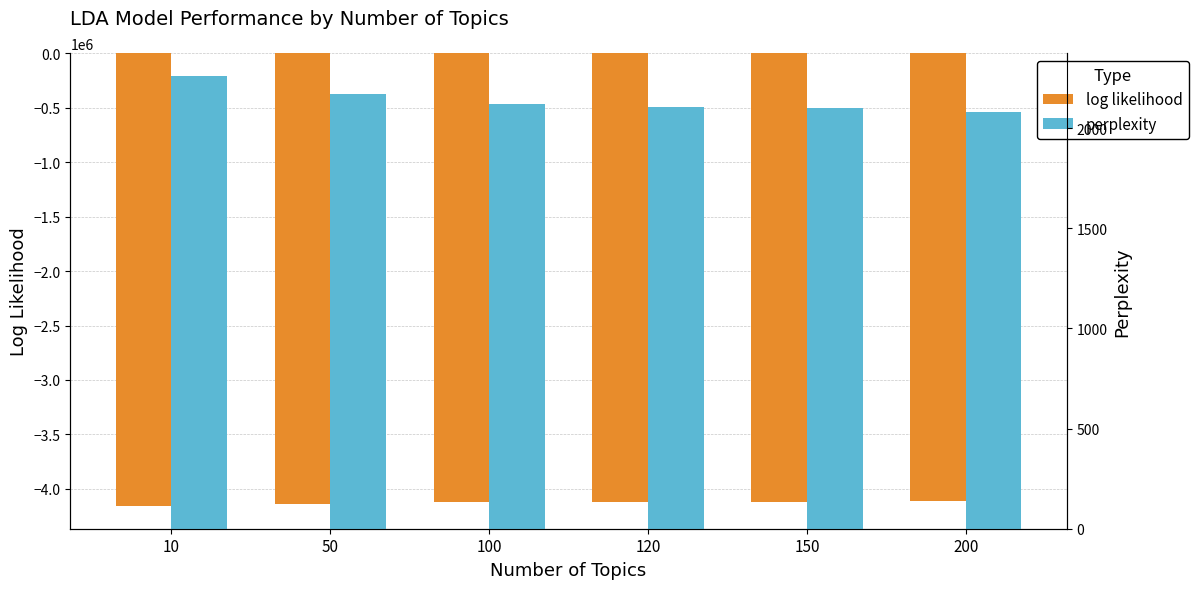

What is the average value of the log likelihood series?

-4126672.5